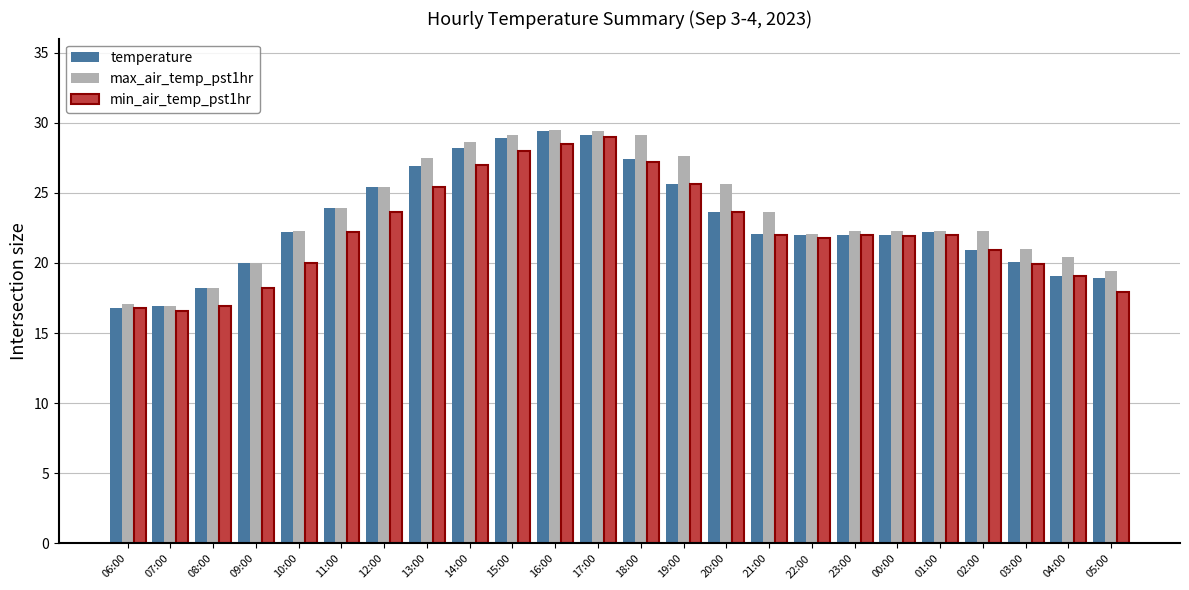

What is the difference between the maximum and minimum values in the min_air_temp_pst1hr series?

12.4